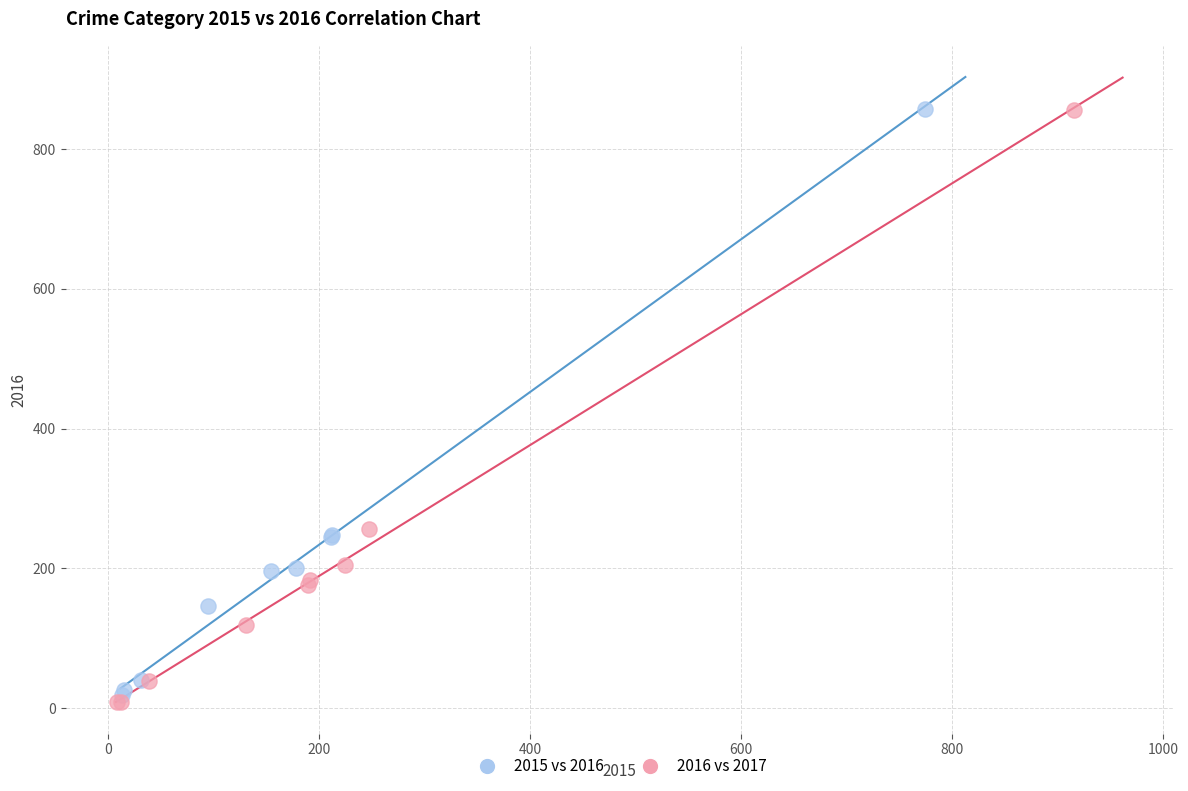

Which series has the widest spread of Y values?

2016 vs 2017